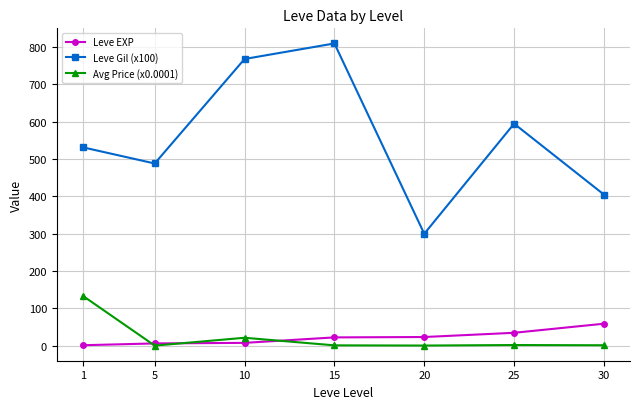

At which category is the sum across all series the highest?

15